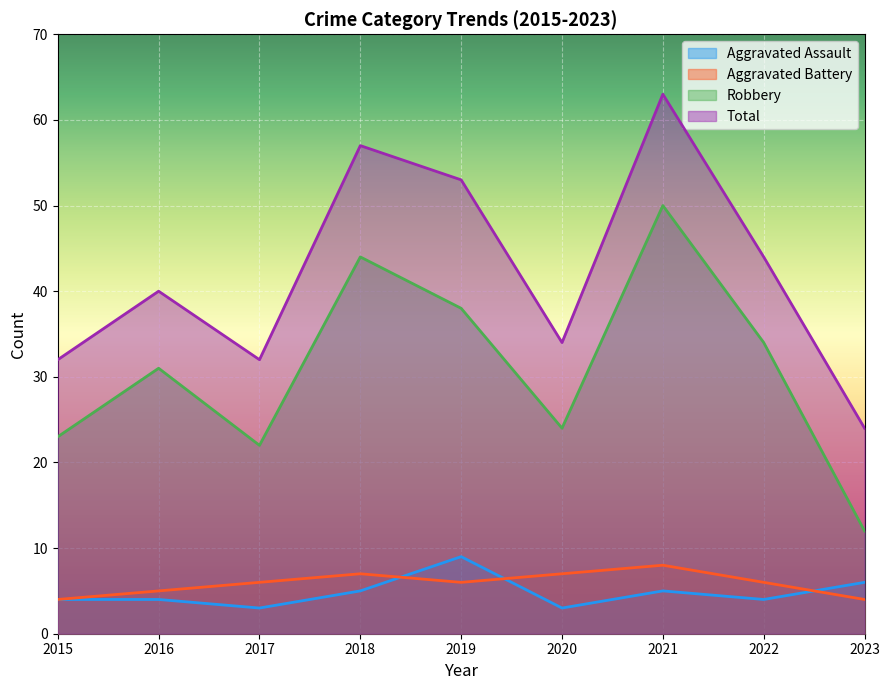

Between 2019 and 2016, which is larger?

2019